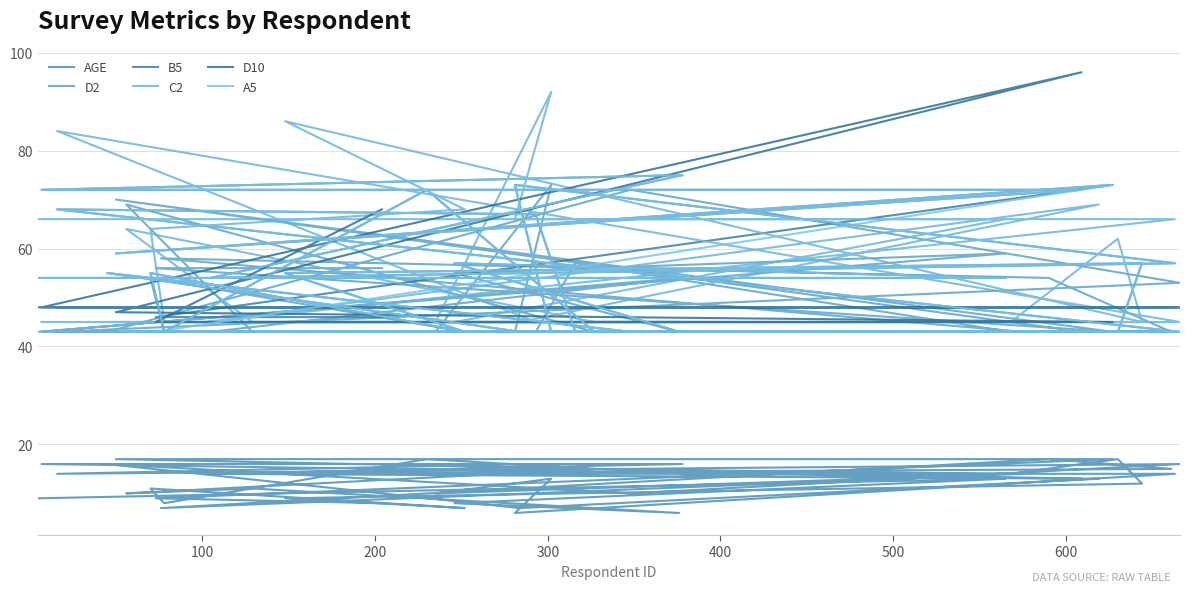

Count the number of data series in this chart.

6